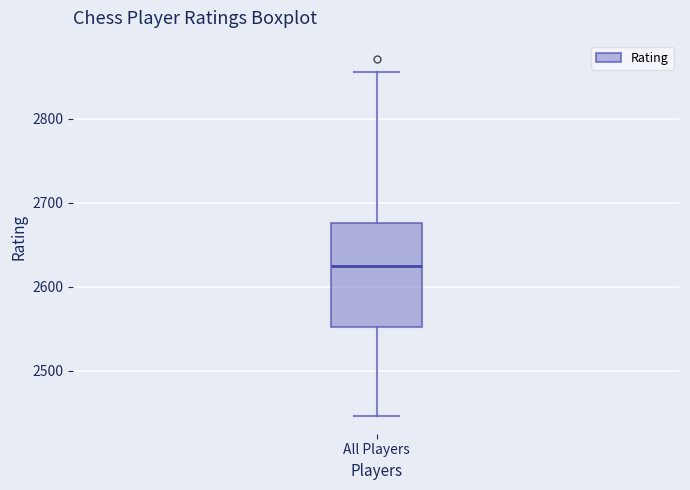

Transcribe this box plot: give where the median line is, the range the box spans, and where the two whiskers end, as read against the y-axis. The values are not printed on the chart, so give them approximately, as read against the axis.

median 2620, box 2550 to 2680, whiskers 2450 to 2860